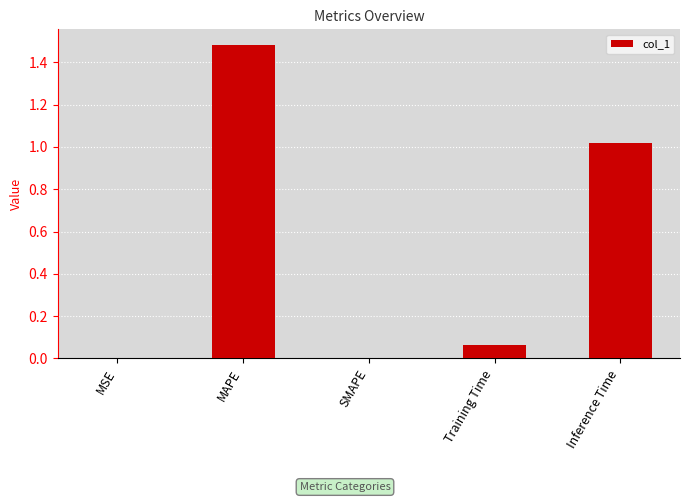

True or false: the data shows 0.0 at SMAPE.

True